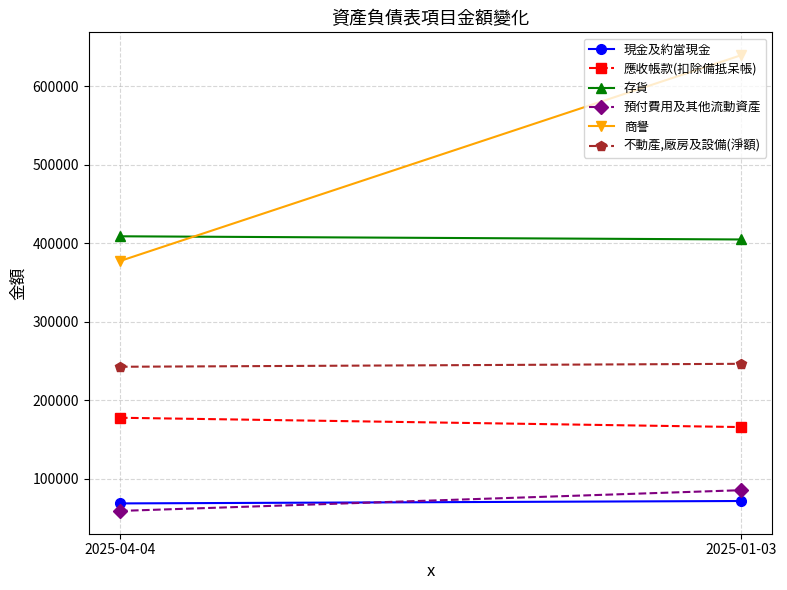

Is it true that 不動產,廠房及設備(淨額) equals 246393 at 2025-01-03?

True